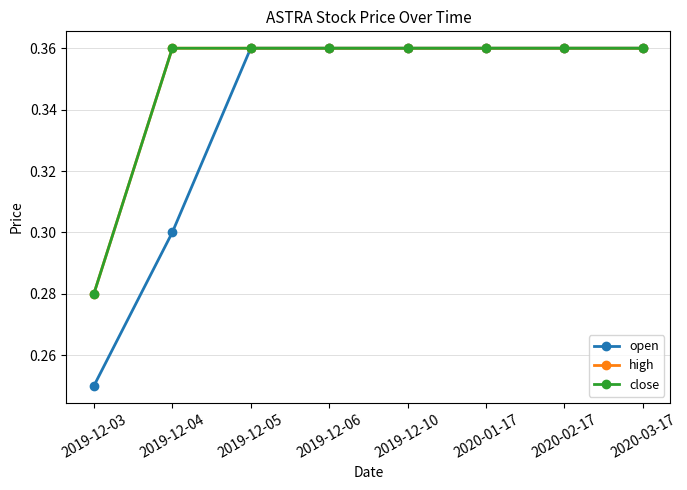

What is the lowest value of the high series?

0.3